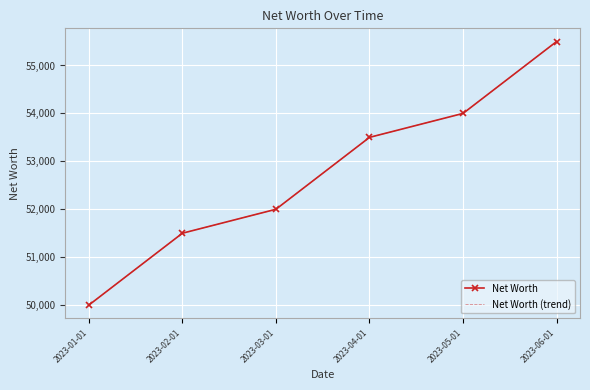

Which series changed the most between 2023-01-01 and 2023-06-01?

Net Worth